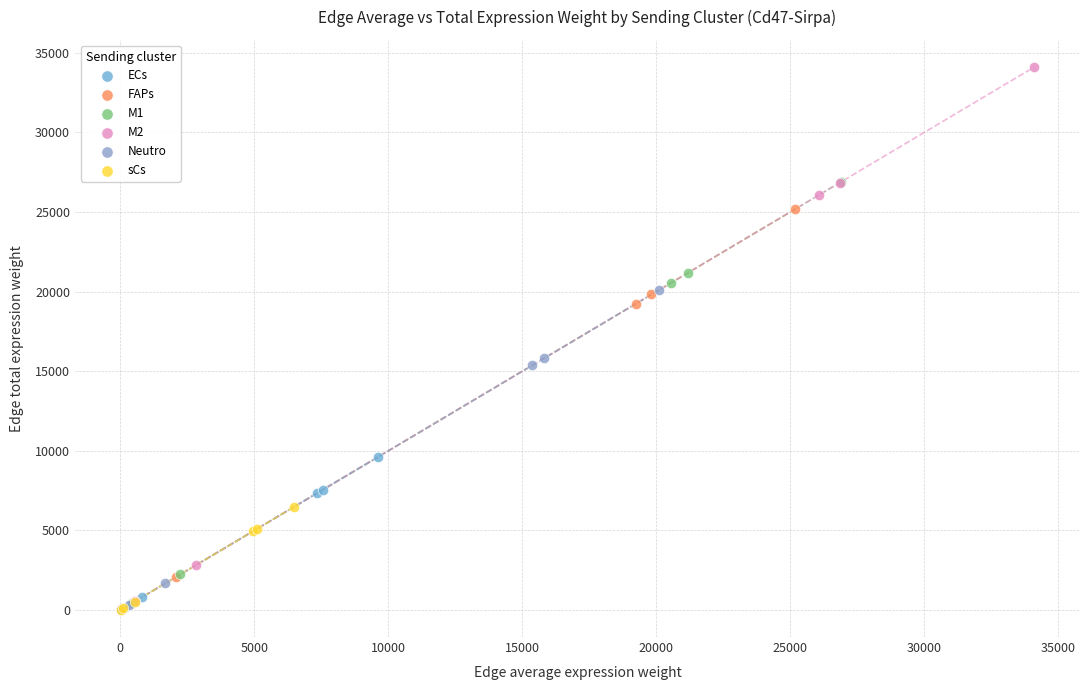

Which series has the largest Y range (max minus min)?

M2